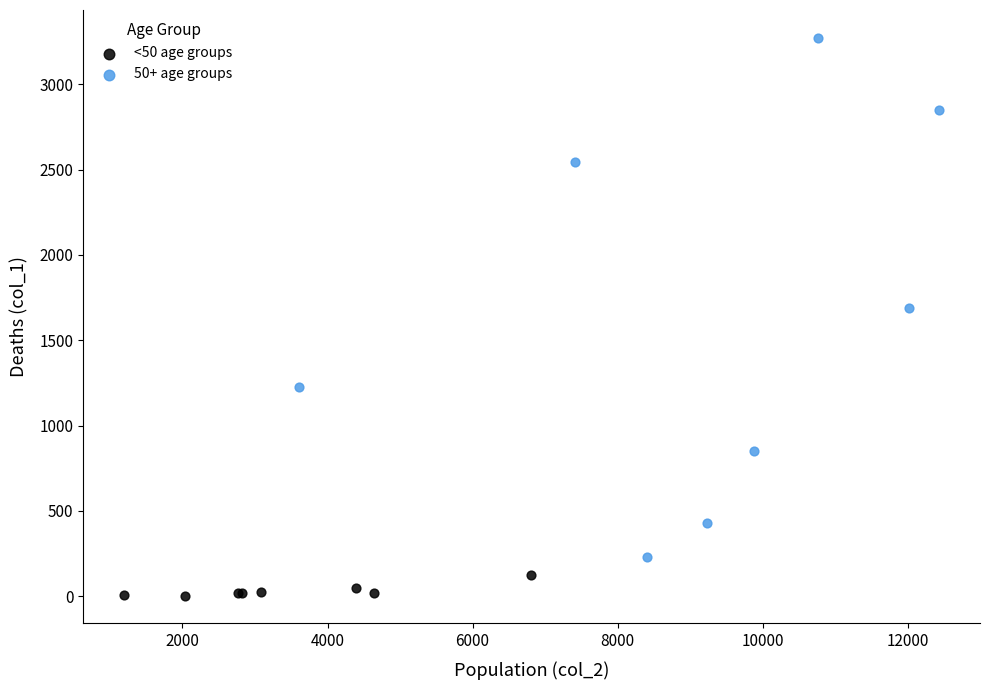

Which series has the largest Y range (max minus min)?

50+ age groups